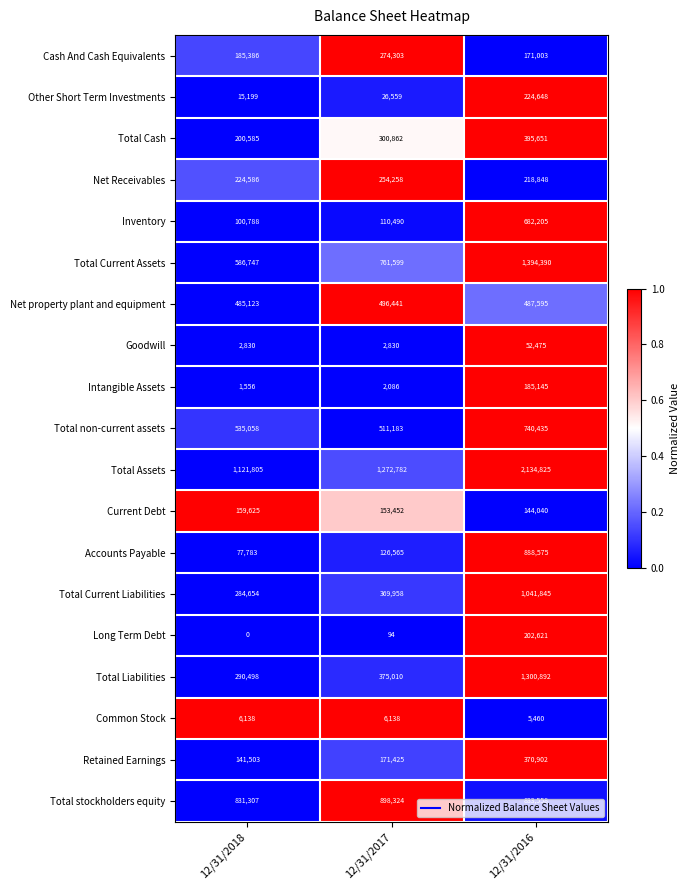

Where is Total non-current assets nearest to the value 625809?

12/31/2018